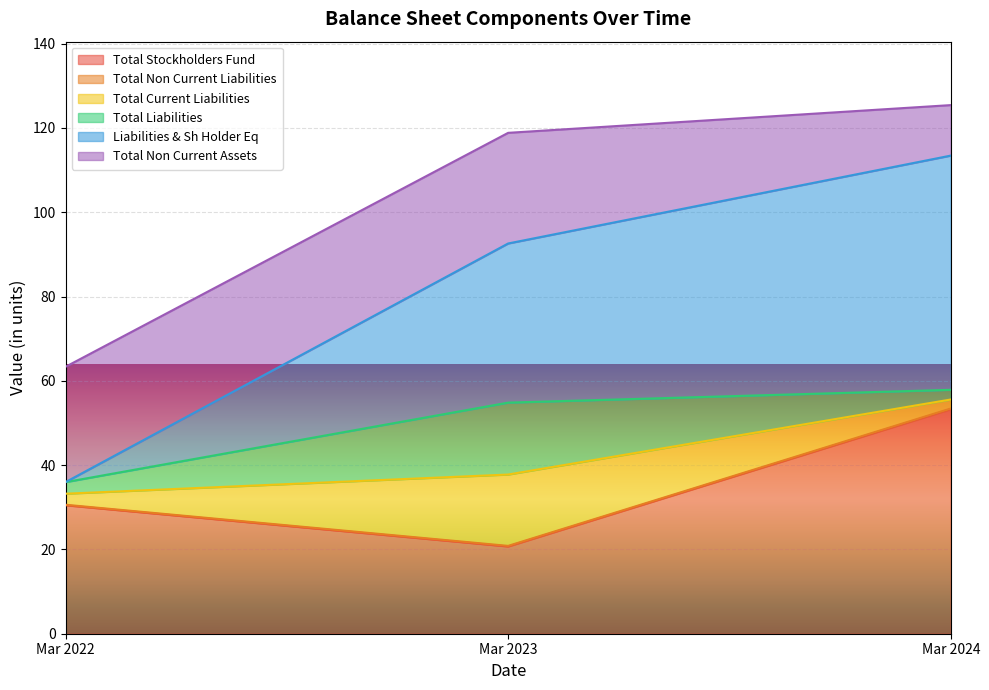

Rank the categories by Total Non Current Assets value from lowest to highest.

Mar 2022, Mar 2023, Mar 2024